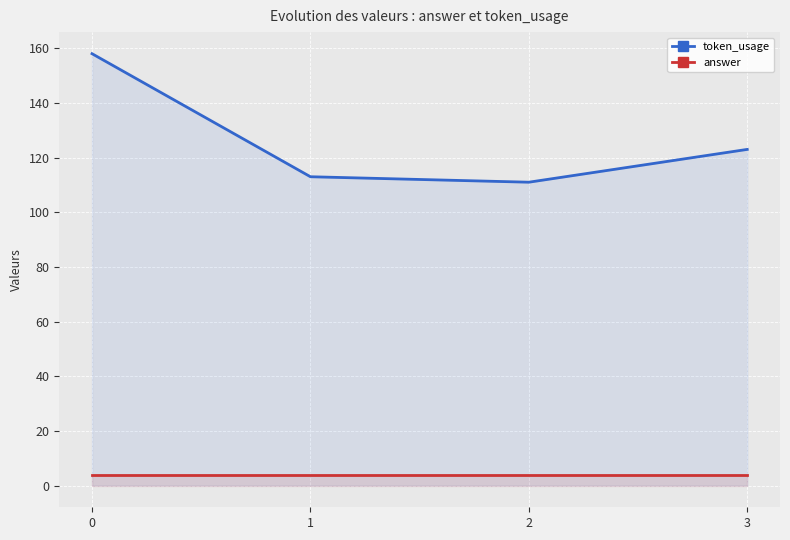

What is the difference between the second highest and second lowest values in the token_usage series?

10